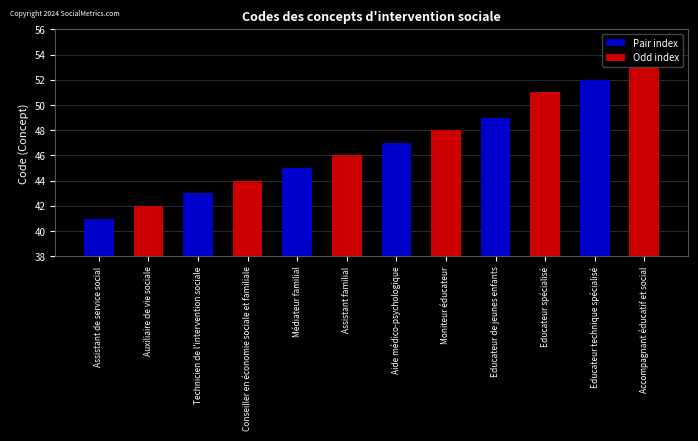

How many data points does each series have?

12